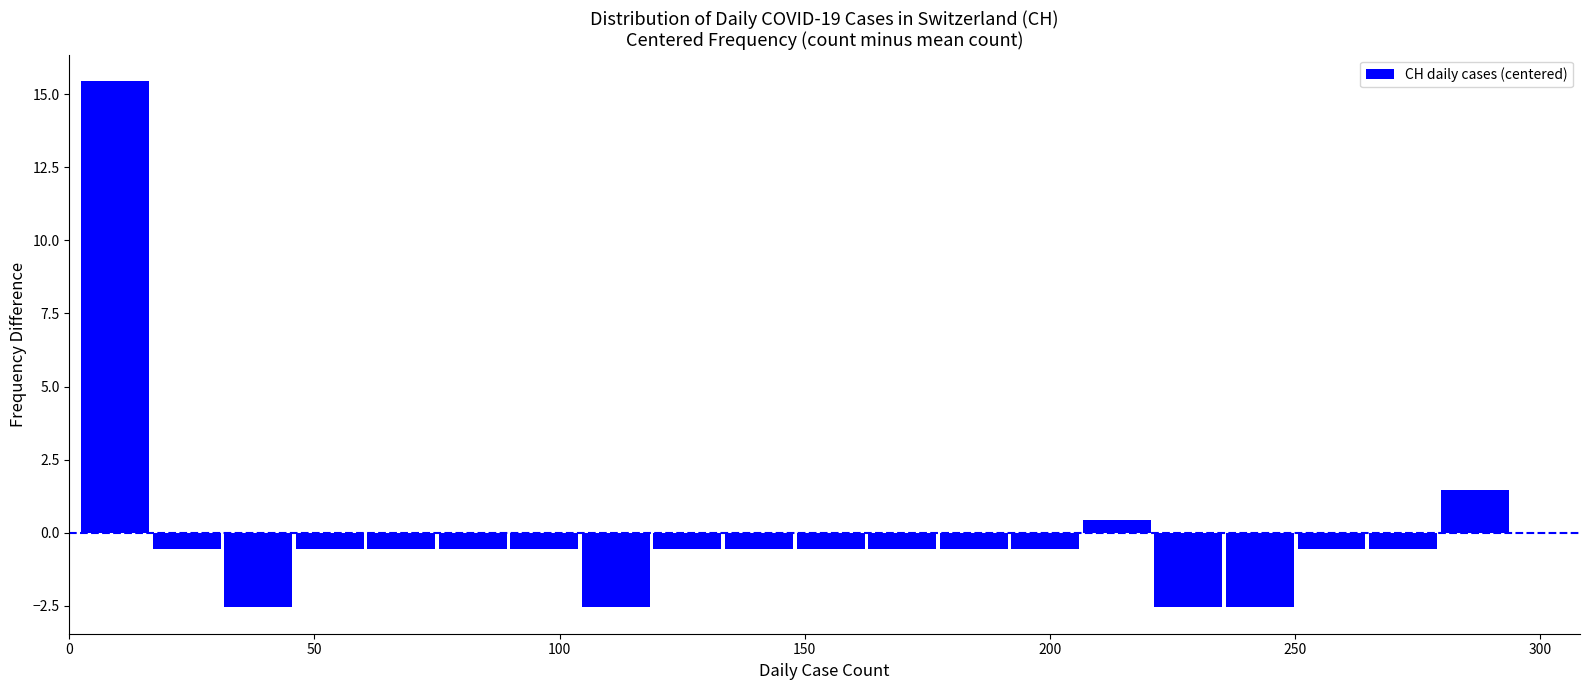

Read against the x-axis, roughly where is the centre of the tallest bar?

10